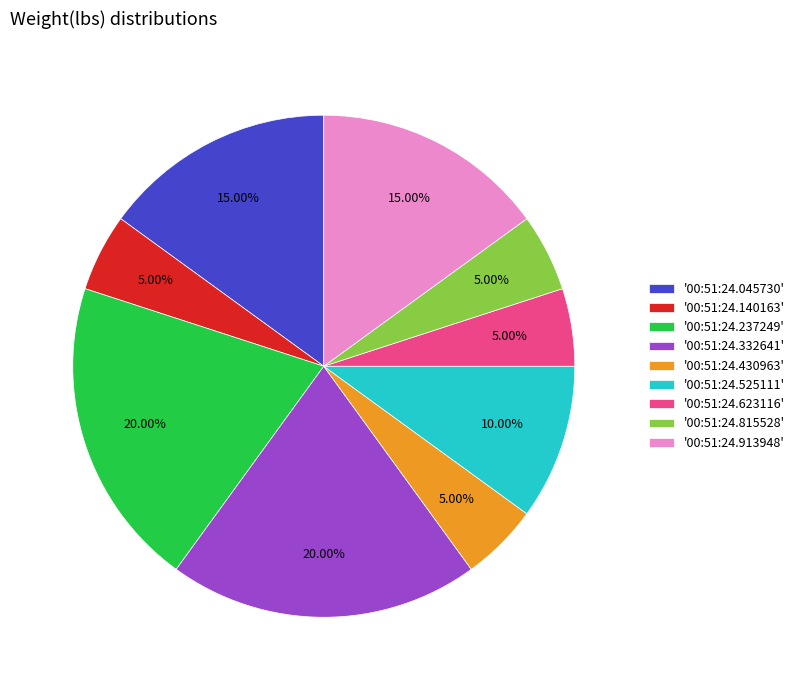

Does '00:51:24.045730' account for over 50% of the chart?

No